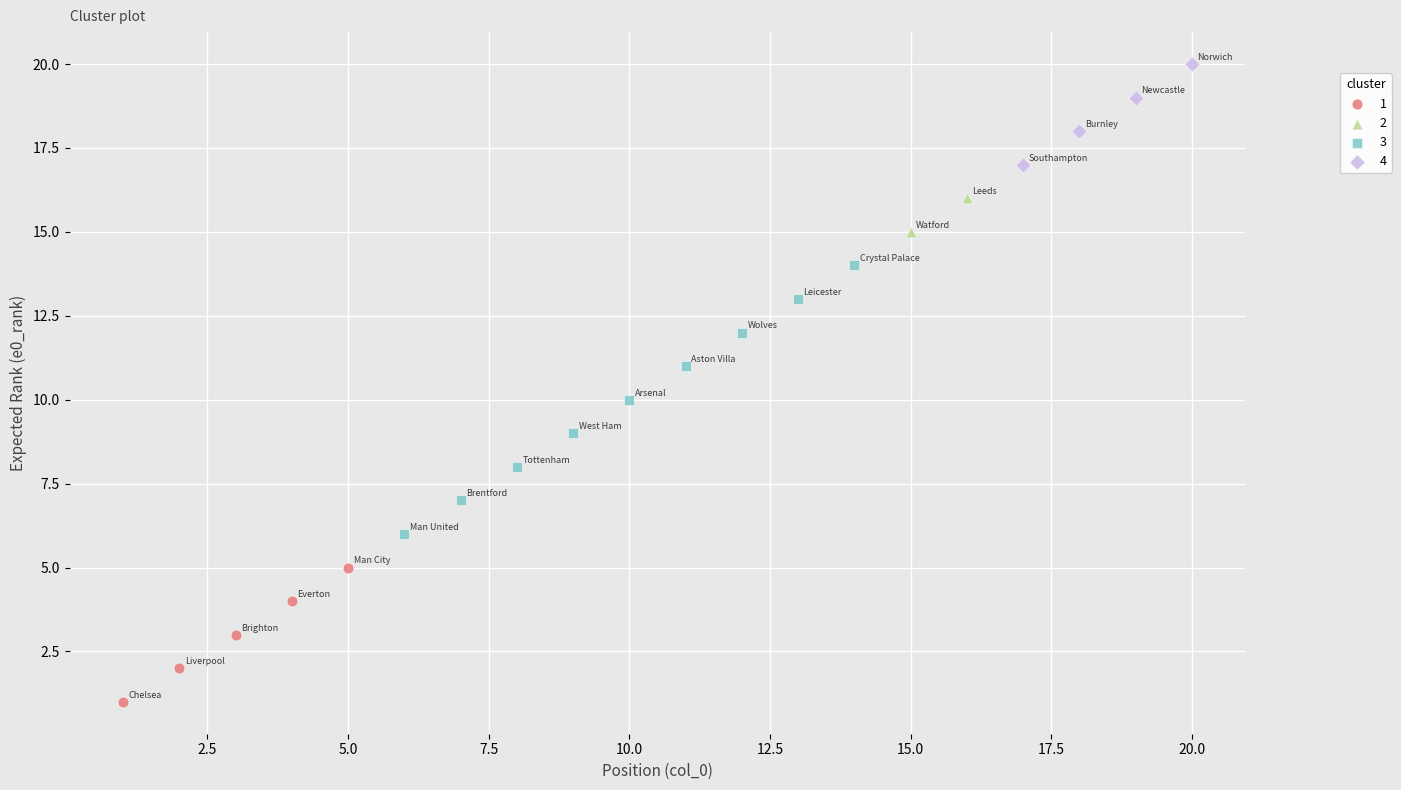

Which series reaches the minimum Y coordinate?

1